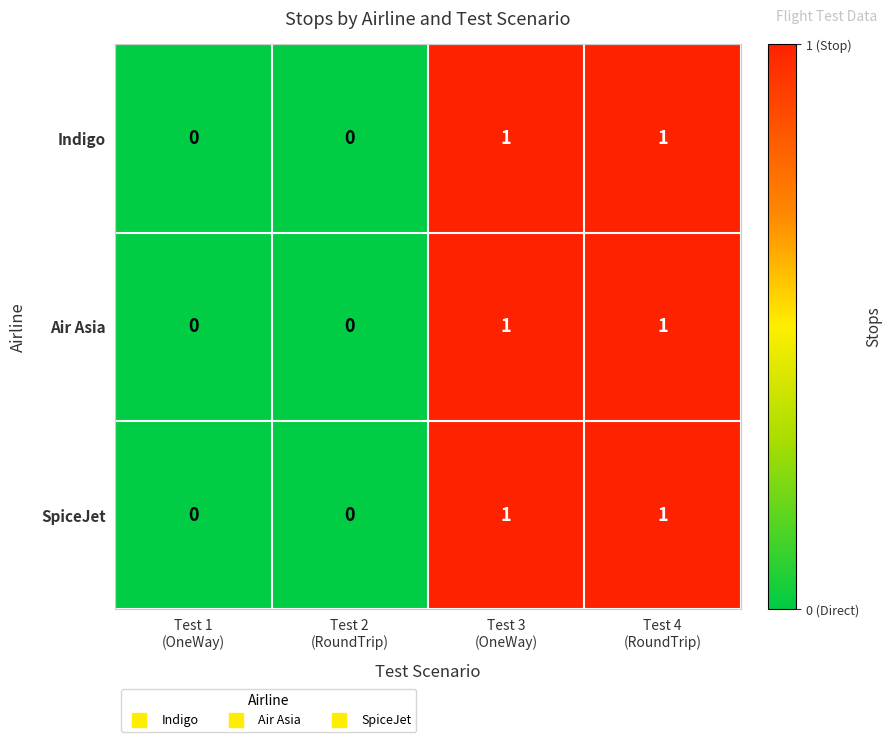

How many SpiceJet values are between 0 and 1?

4